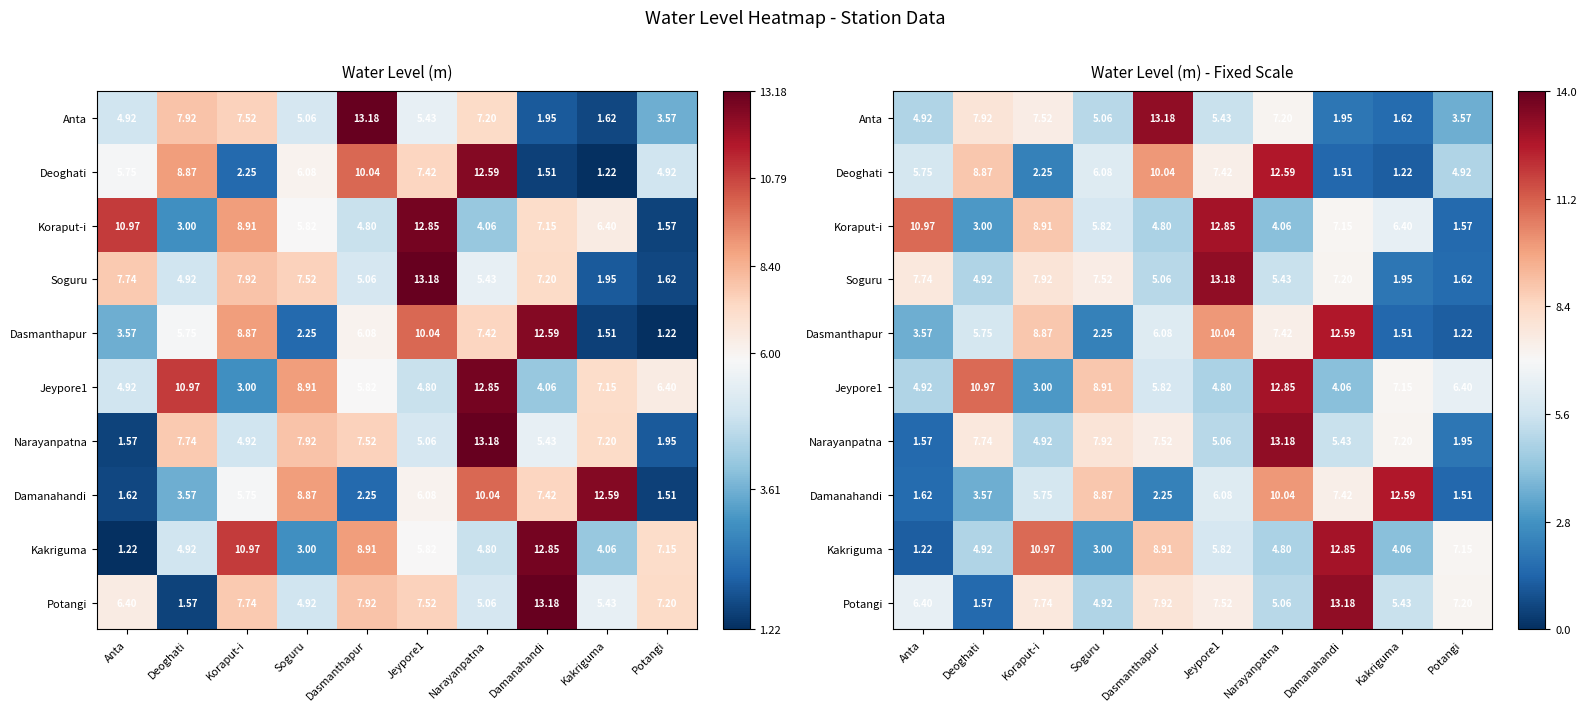

Which series has the widest spread of values?

Kakriguma